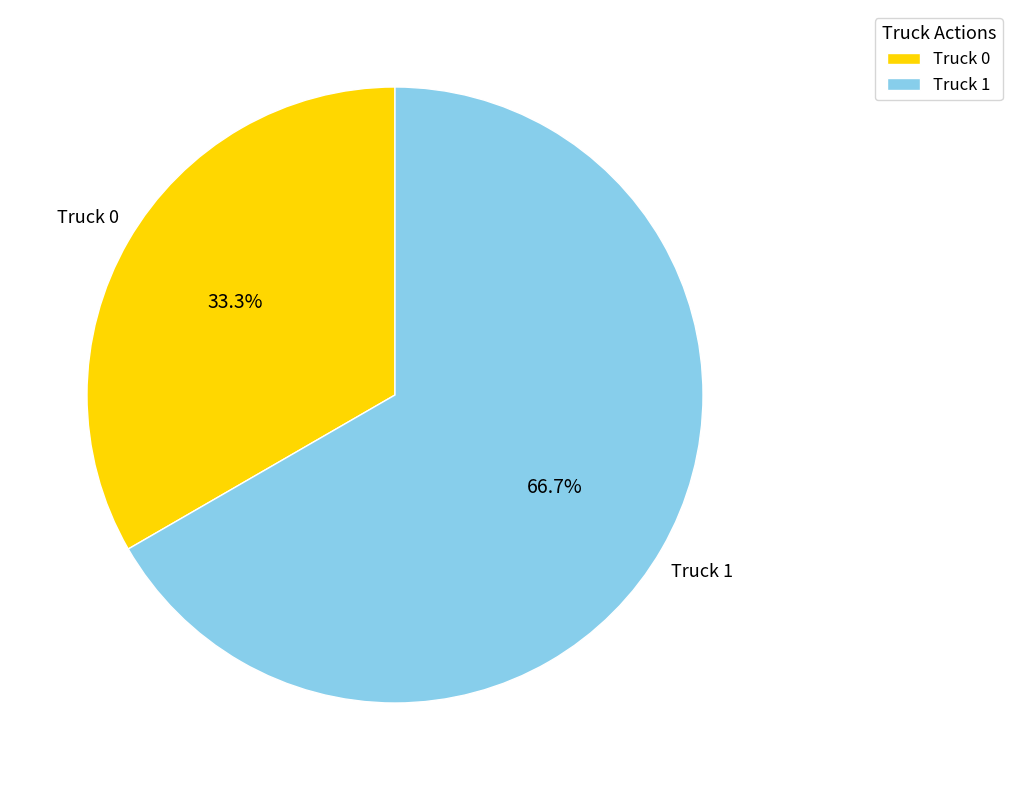

True or false: Truck 1 accounts for 59% of the total.

False